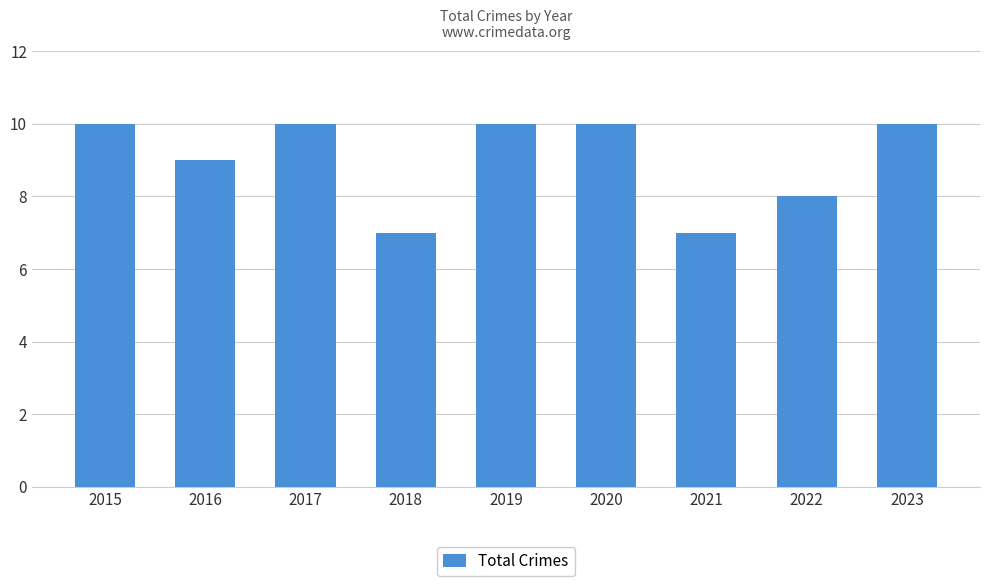

Is it true that the value at 2021 is 7?

True